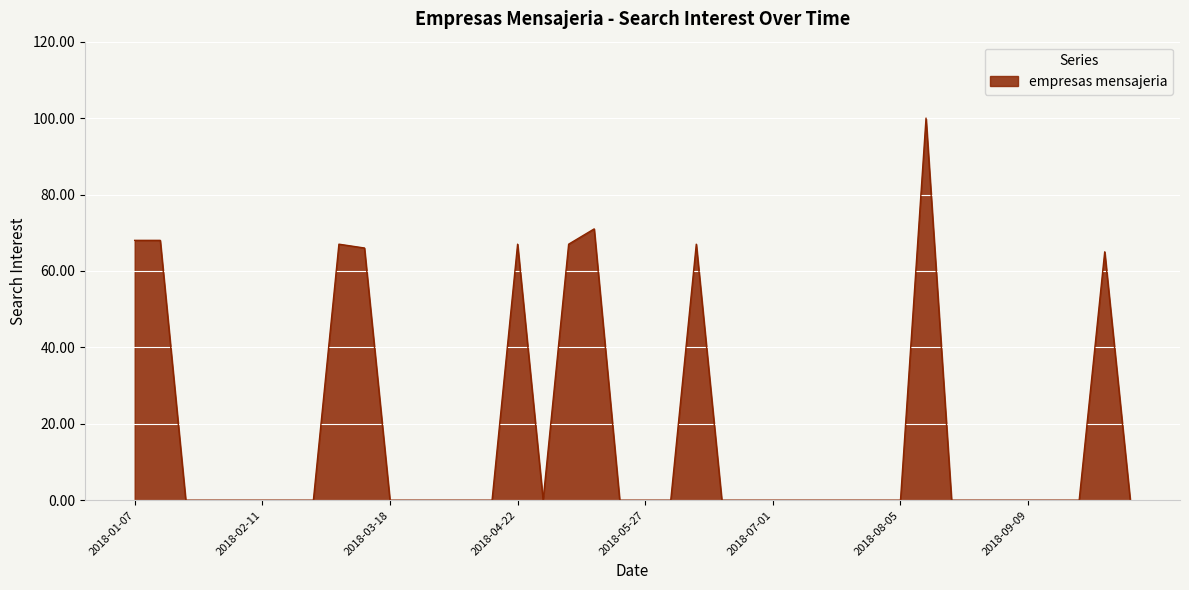

What is the difference between the maximum and minimum values?

100